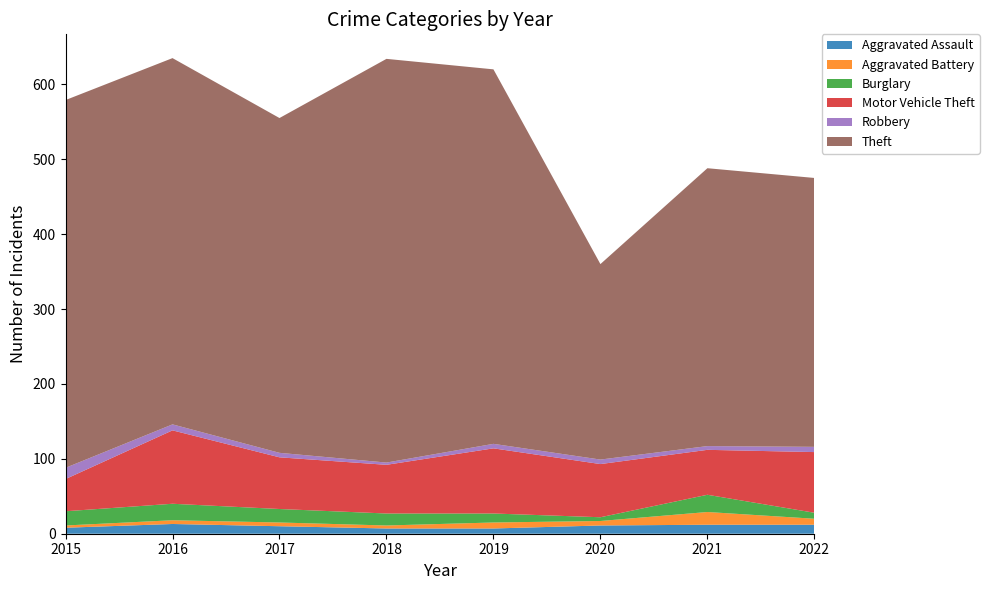

Reading left to right, extract all data points from this chart.

Aggravated Assault: 8	13	10	7	7	11	12	12
Aggravated Battery: 3	5	5	4	8	6	17	8
Burglary: 19	22	18	16	12	5	23	8
Motor Vehicle Theft: 43	98	69	65	87	71	60	81
Robbery: 15	8	6	3	6	6	5	7
Theft: 491	489	447	539	500	261	371	359